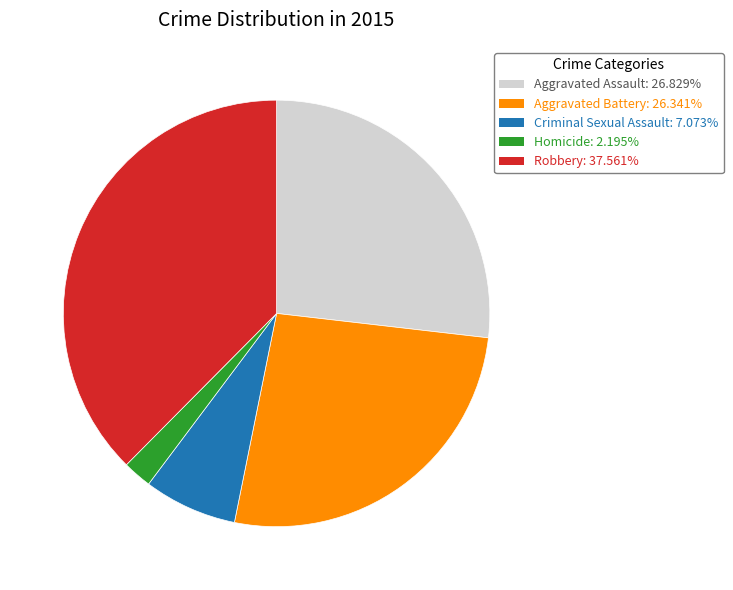

What is the smallest slice in the pie chart?

Homicide